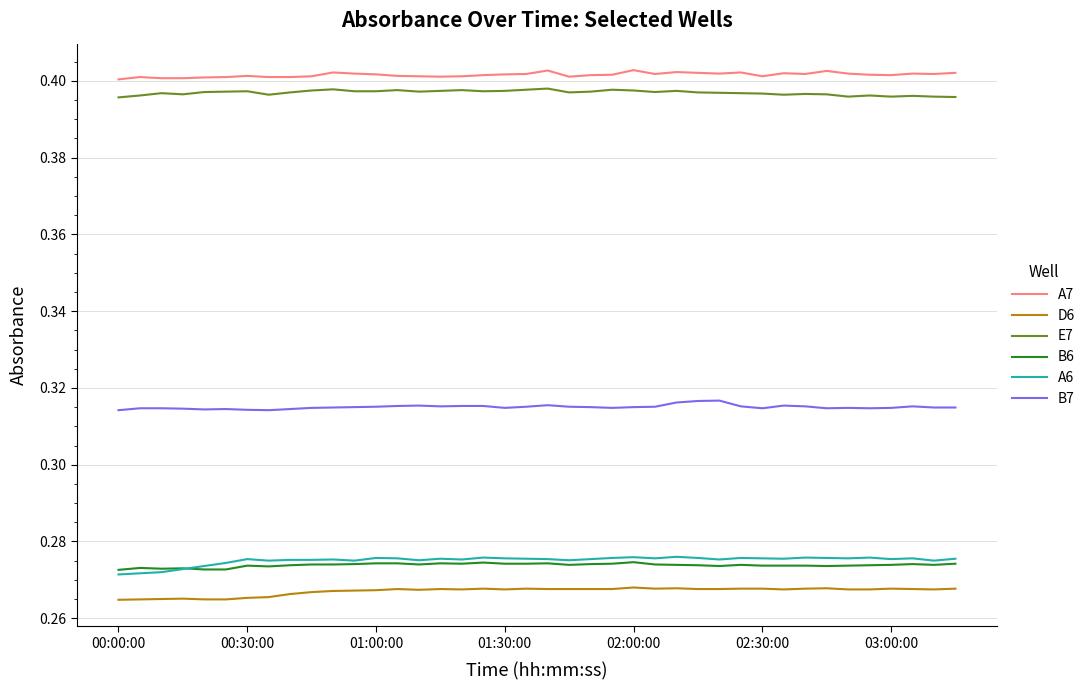

True or false: A7 and D6 cross at least once.

False